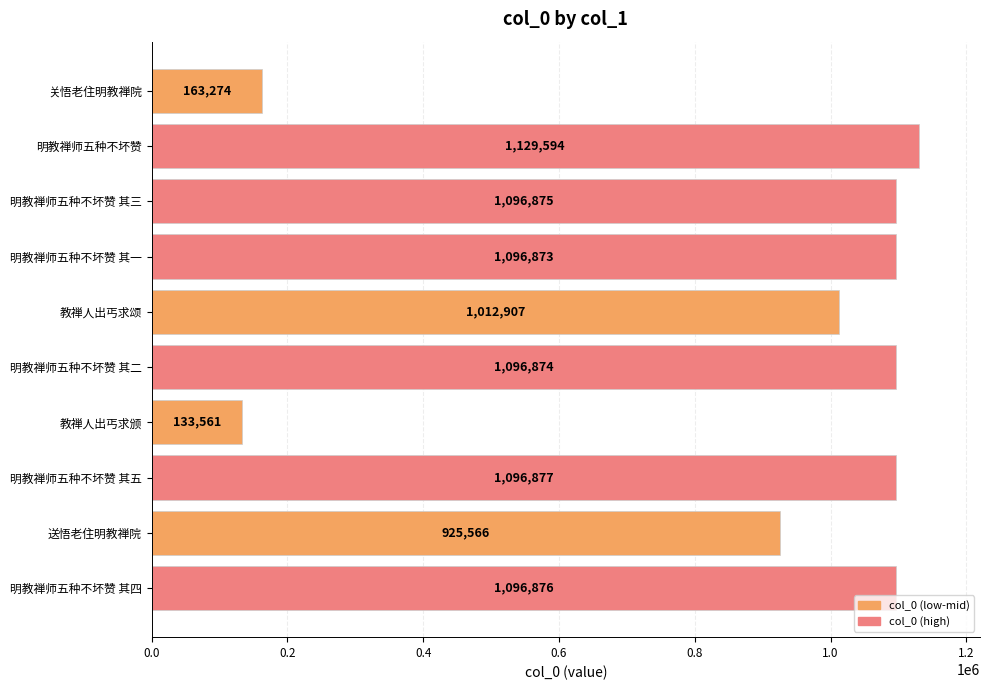

True or false: the data shows 247461 at 明教禅师五种不坏赞 其一.

False